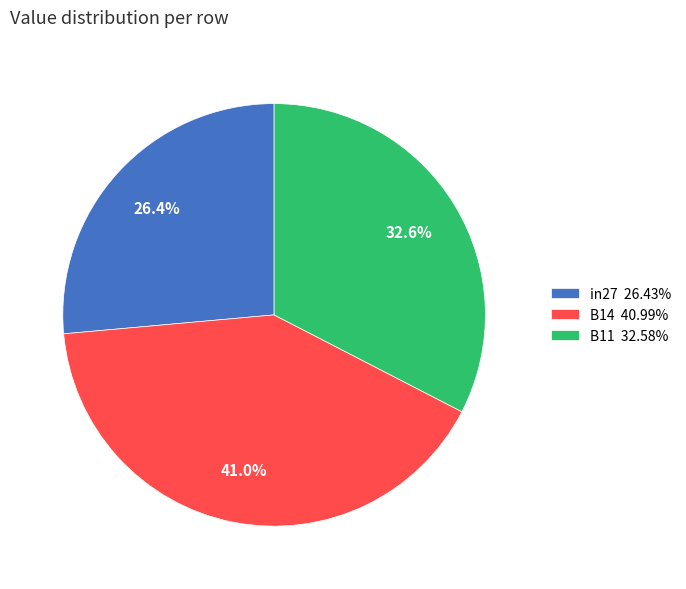

Between B11 and in27, which is larger?

B11